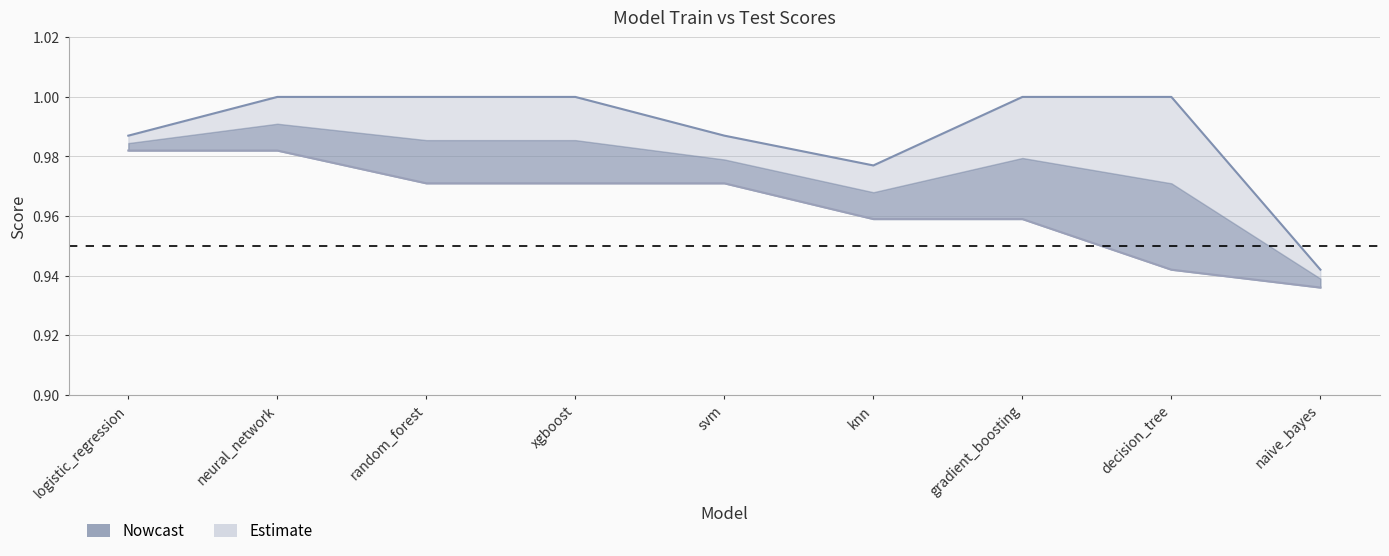

What is the value of the Test Score point at the 9th from the left?

0.9